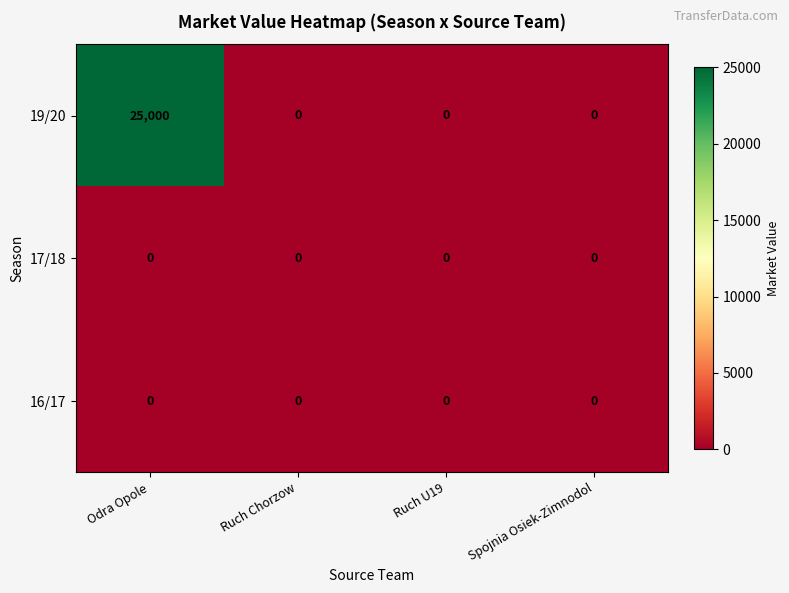

Count the number of categories in the chart.

4